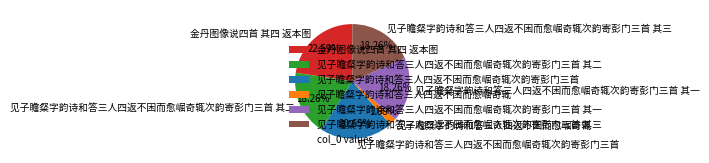

Is there a majority slice in this chart?

No